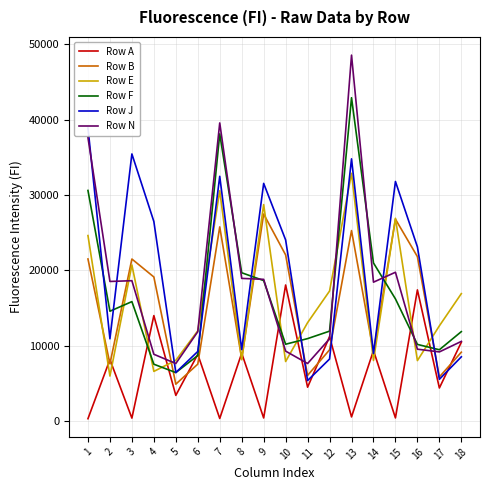

Rank the categories by Row F value from lowest to highest.

5, 4, 6, 17, 16, 10, 11, 18, 12, 2, 3, 15, 9, 8, 14, 1, 7, 13